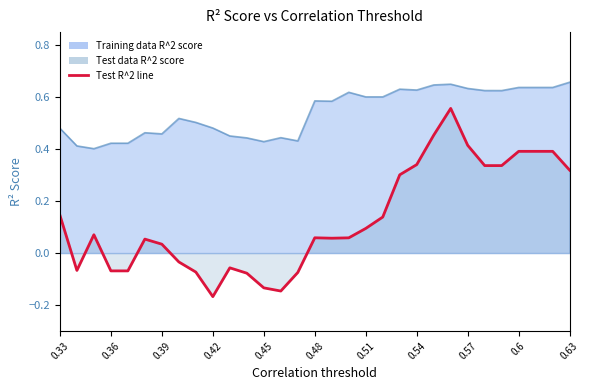

What is the maximum value shown in the chart?

0.7